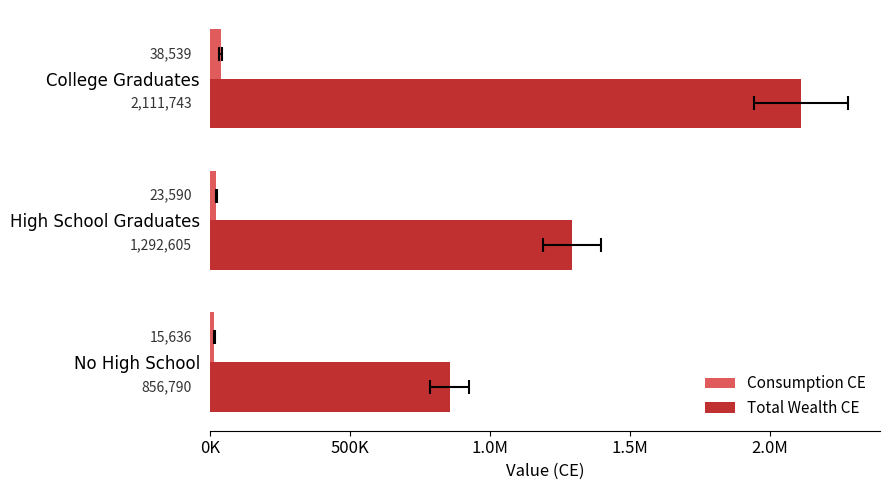

Which series changed the most between No High School and High School Graduates?

Total Wealth CE